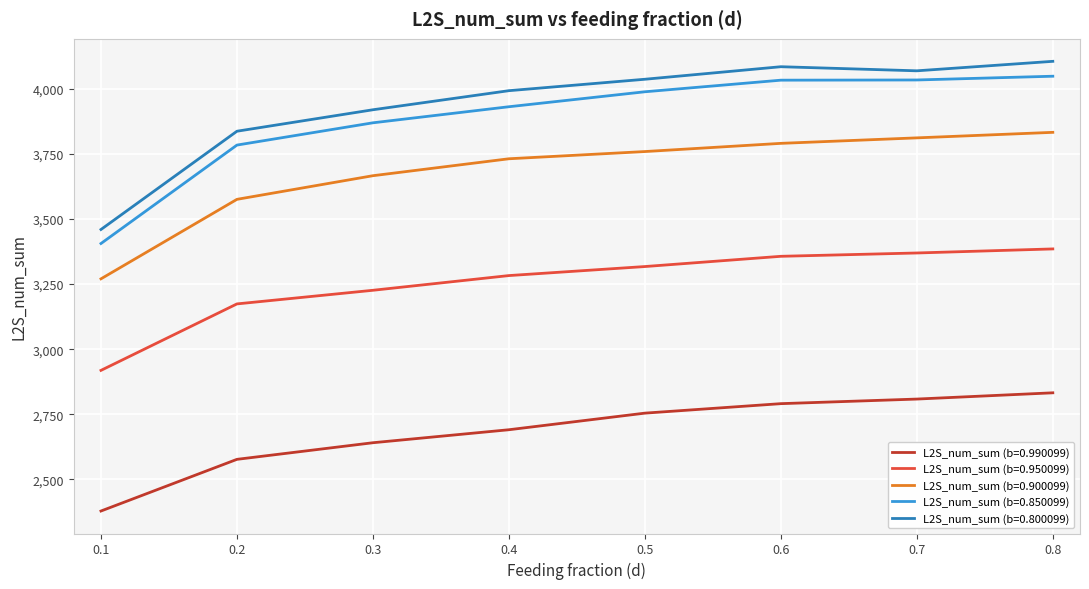

The value of L2S_num_sum (b=0.900099) at 0.7 is 1332.3. True or false?

False